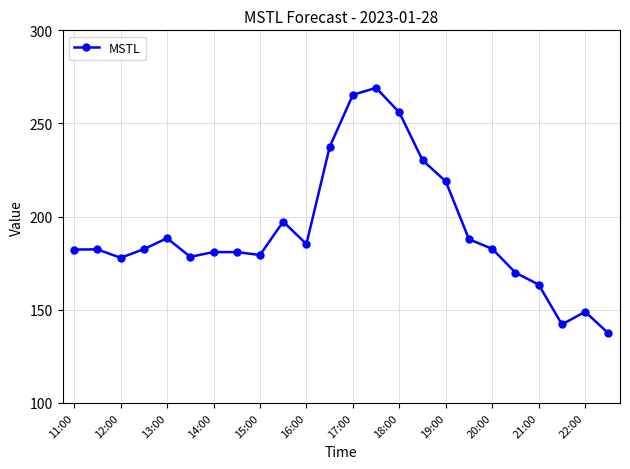

True or false: there are more than 2 points higher than both neighbors.

True